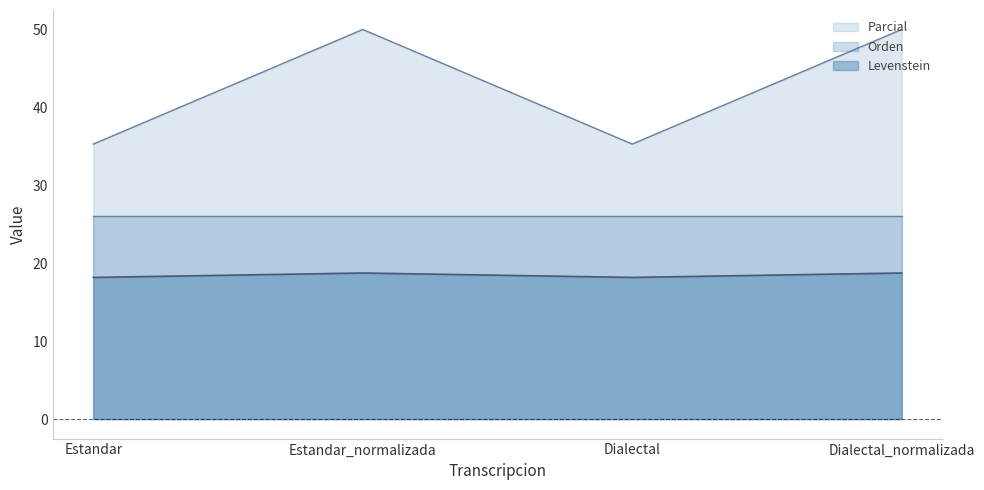

Where is Levenstein nearest to the value 42?

Estandar